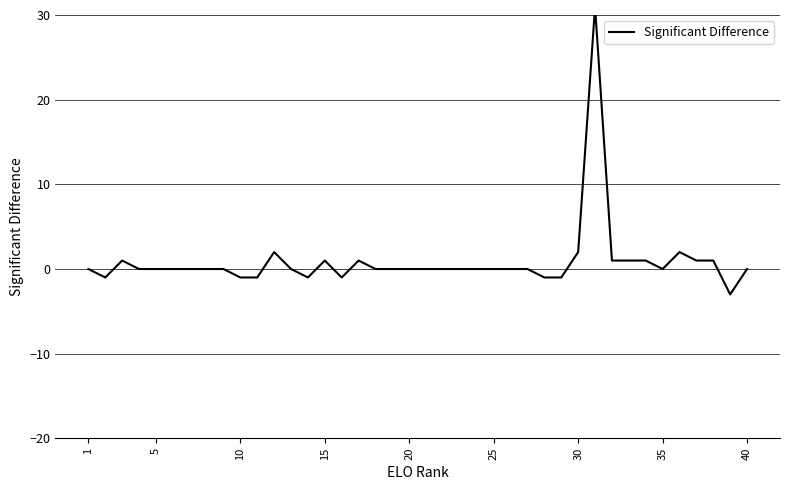

What is the sum of all values?

35